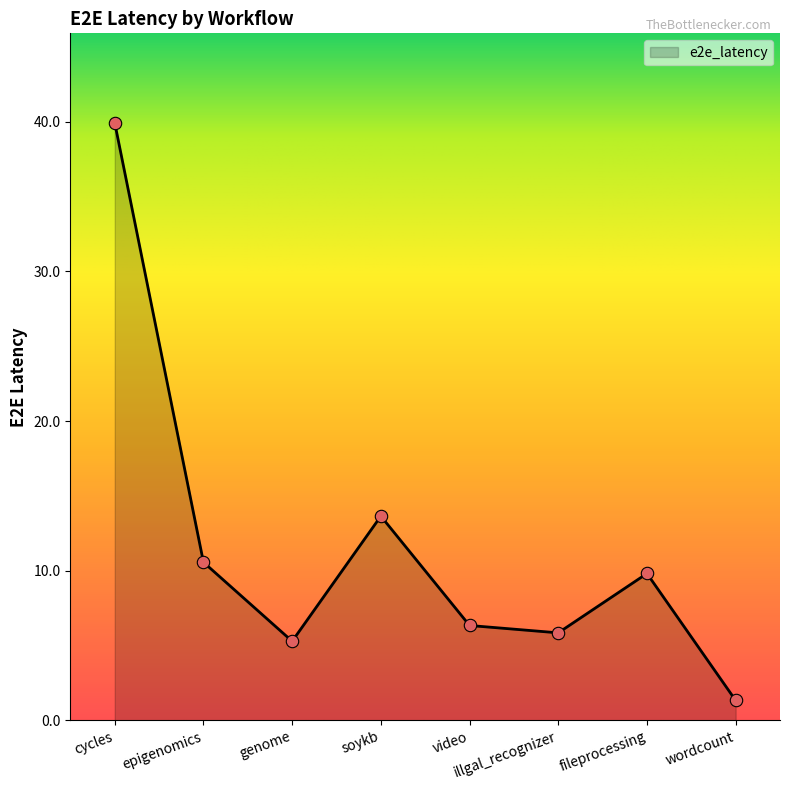

Between video and illgal_recognizer, which is larger?

video